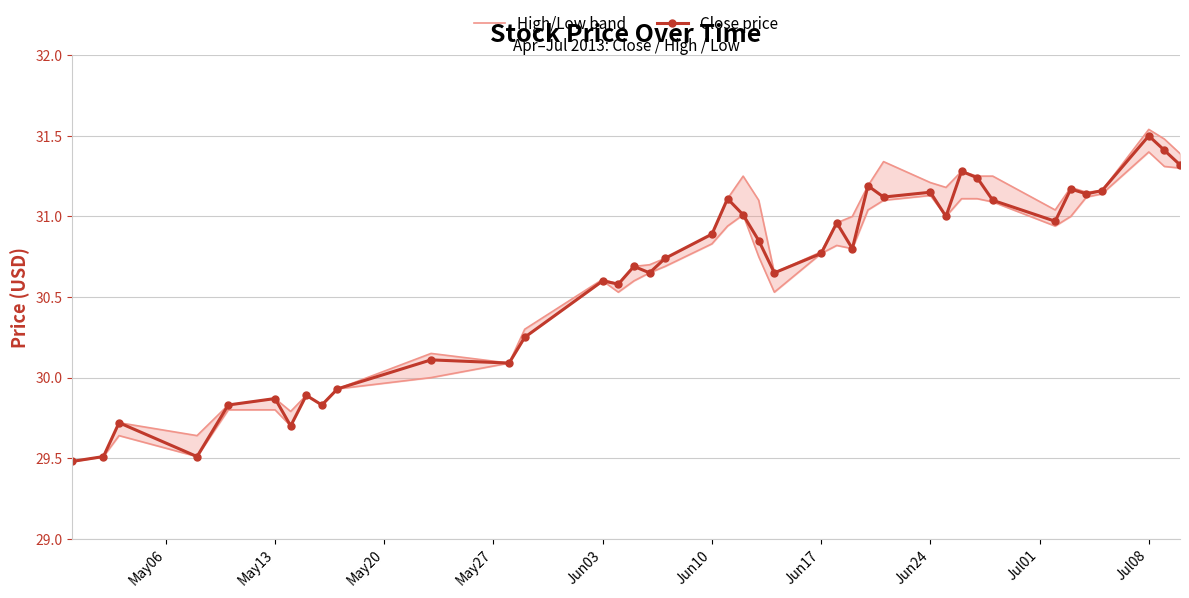

In Close price, how many points are higher than both neighbors (excluding endpoints)?

13